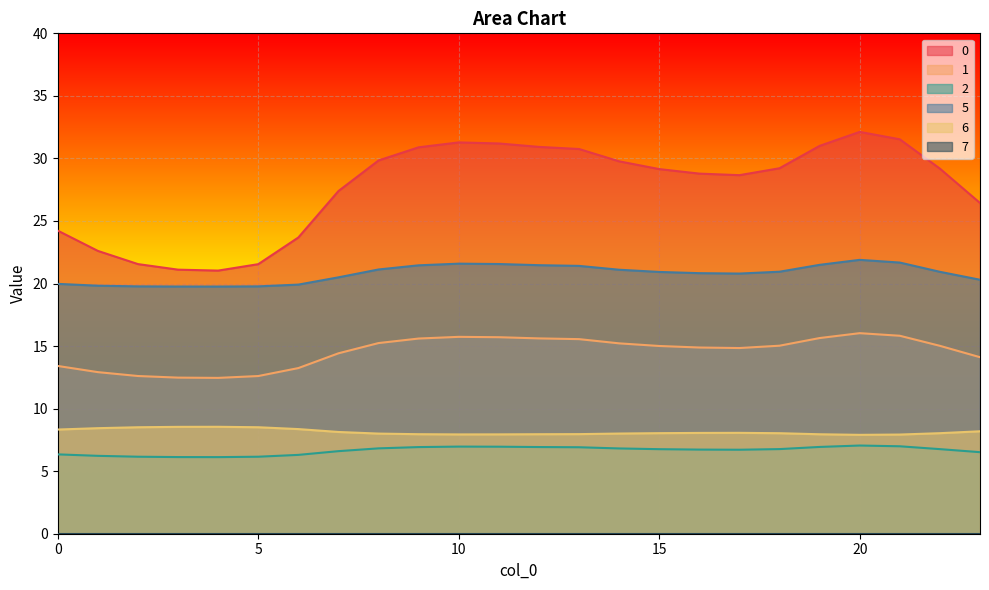

Between 20 and 22, which is larger?

20